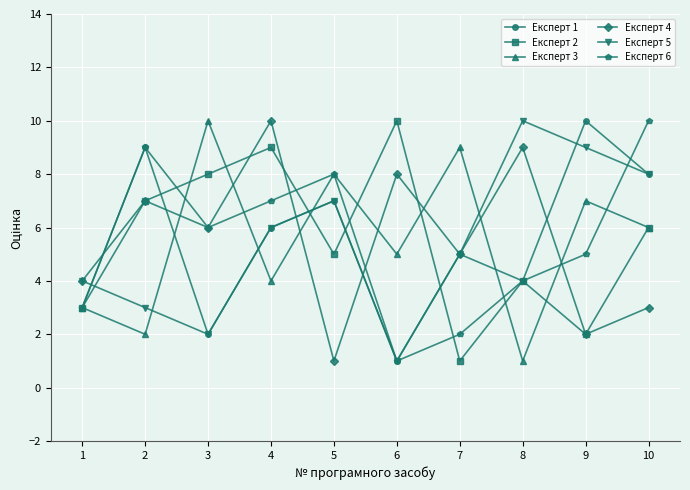

What is the value of the Експерт 1 point at the 6th from the left?

1